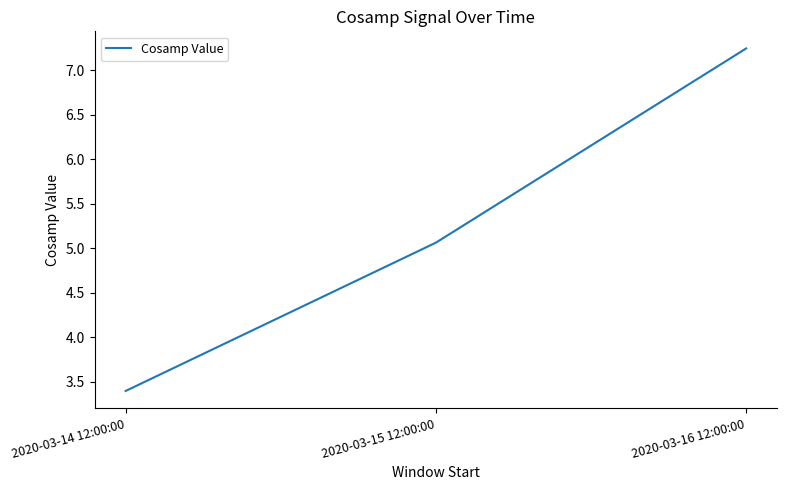

What is the ratio of the value at 2020-03-14 12:00:00 to the value at 2020-03-16 12:00:00?

0.5